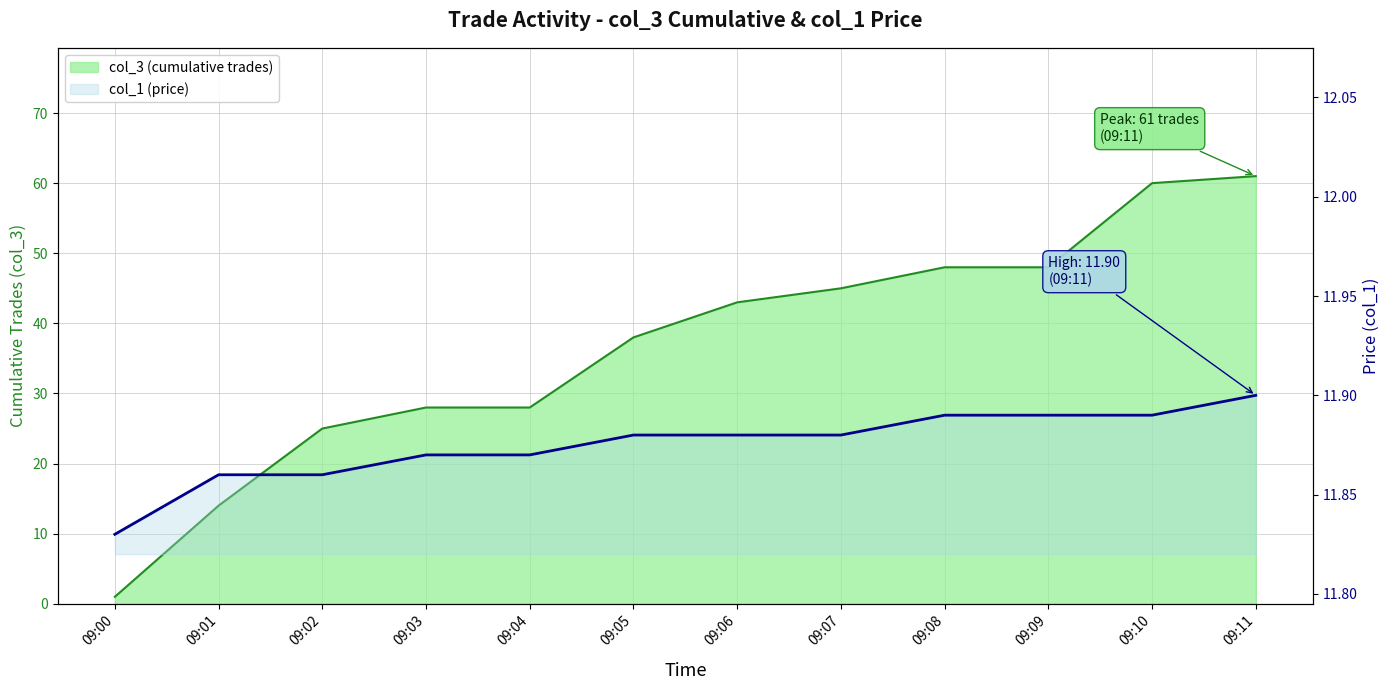

How many col_1 (price) values are between 11 and 12?

12